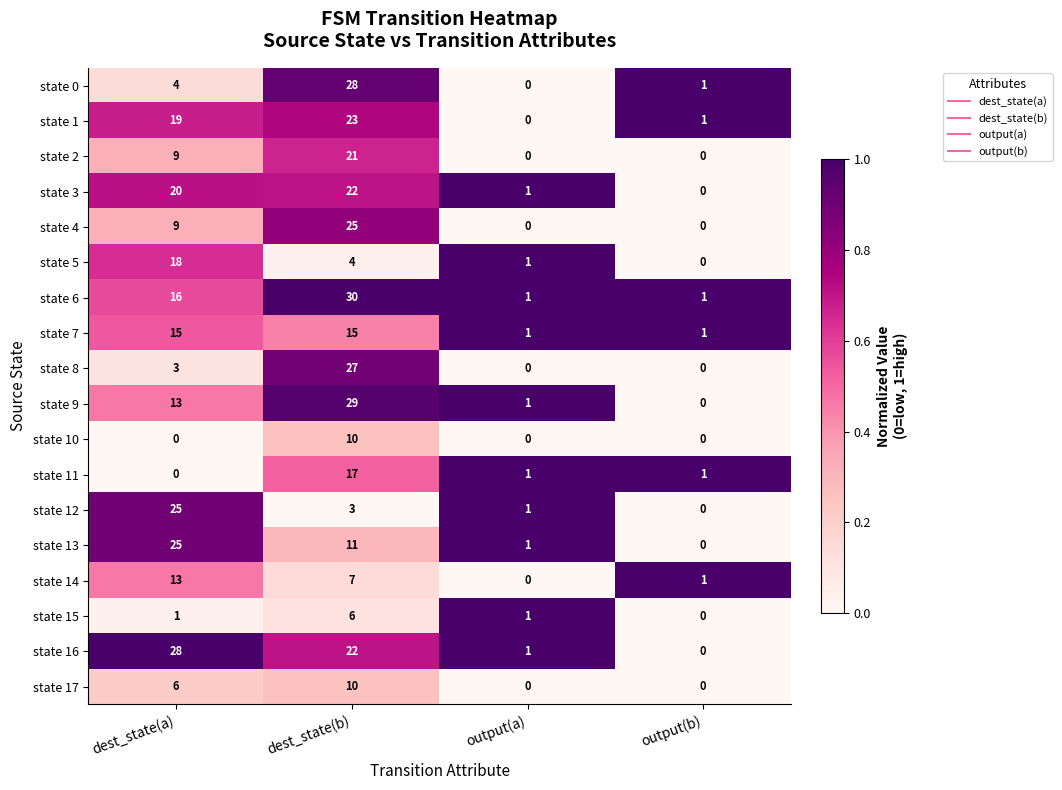

Between dest_state(a) and output(b), which series saw the biggest shift?

state 16